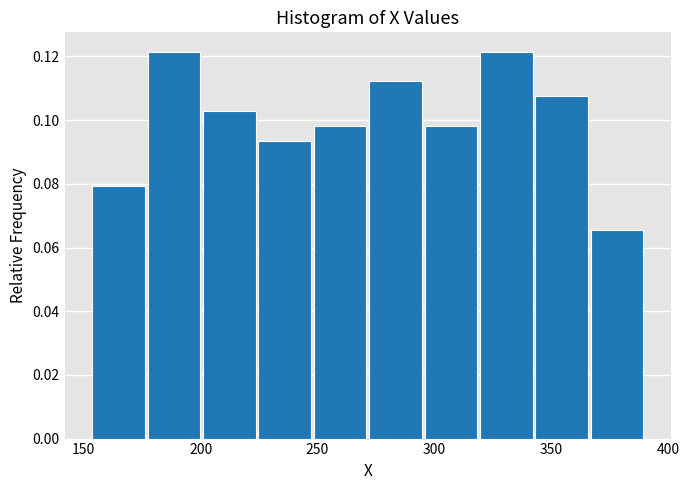

Reading left to right, transcribe this chart: for each bar, give the range it covers on the x-axis and its height. Neither the bar edges nor the heights are printed on the chart, so give them approximately, as read against the axes.

155 to 175: 0.080
175 to 200: 0.122
200 to 225: 0.102
225 to 250: 0.094
250 to 270: 0.098
270 to 295: 0.112
295 to 320: 0.098
320 to 345: 0.122
345 to 365: 0.108
365 to 390: 0.066